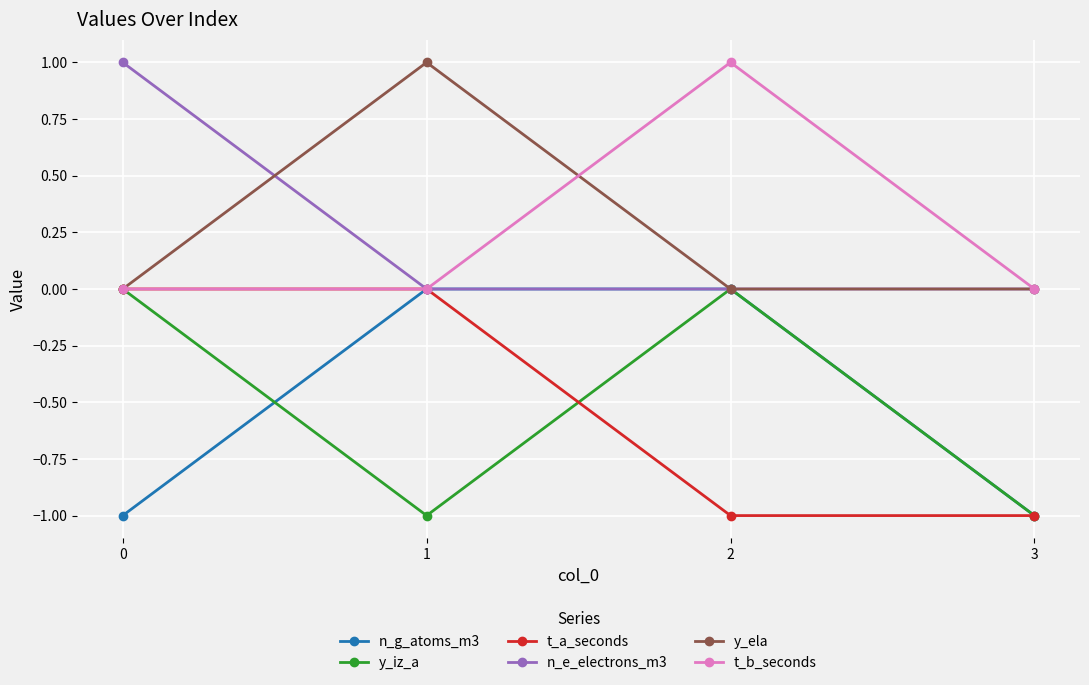

What is the total value across all series at 3?

-3